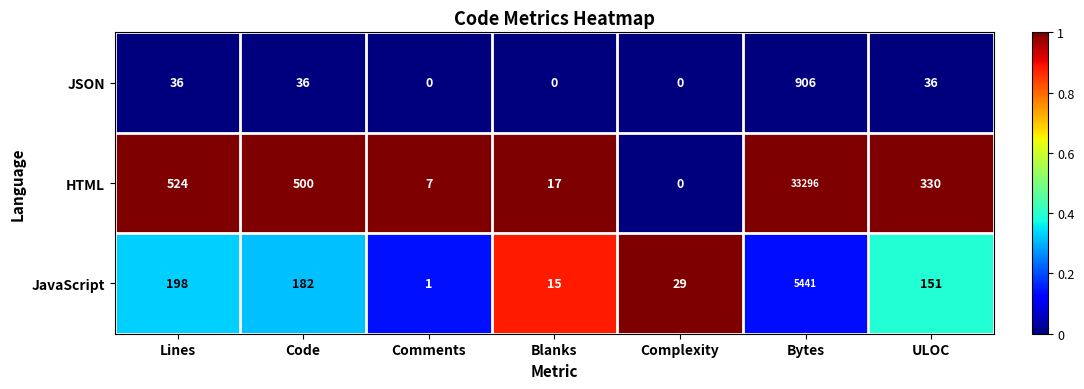

Reading left to right, what are all the values shown in this chart?

JSON: 36	36	0	0	0	906	36
HTML: 524	500	7	17	0	33296	330
JavaScript: 198	182	1	15	29	5441	151